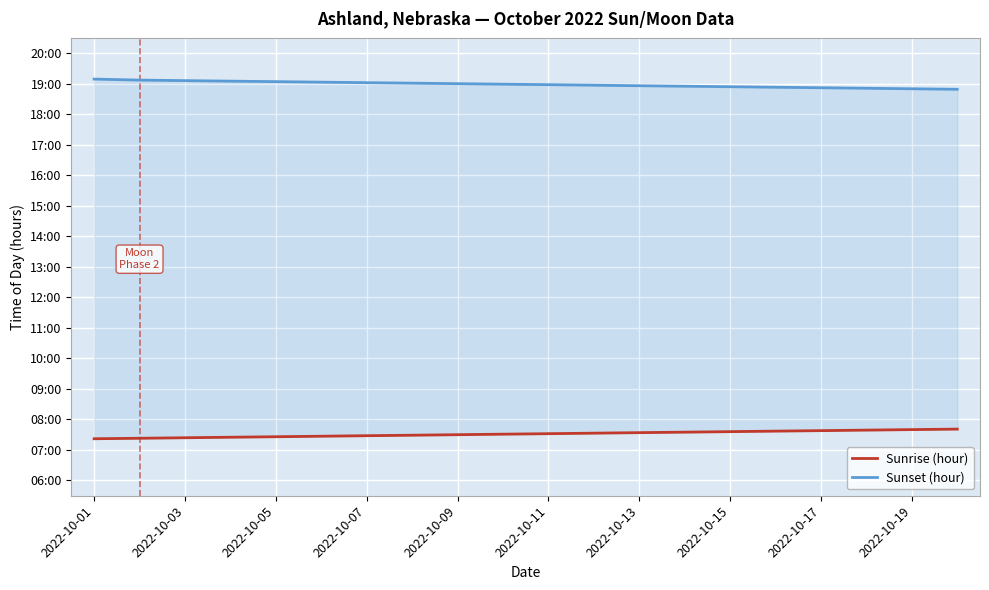

What is the value of the Sunrise (hour) point at the 9th from the left?

7.5